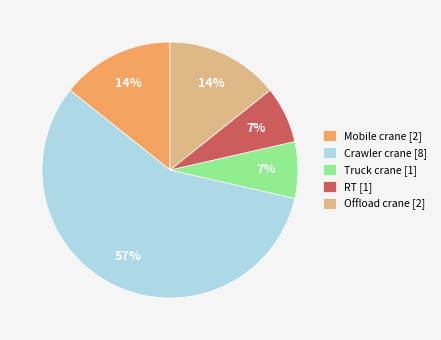

To the nearest percent, what percentage of the pie is Offload crane [2]?

14%